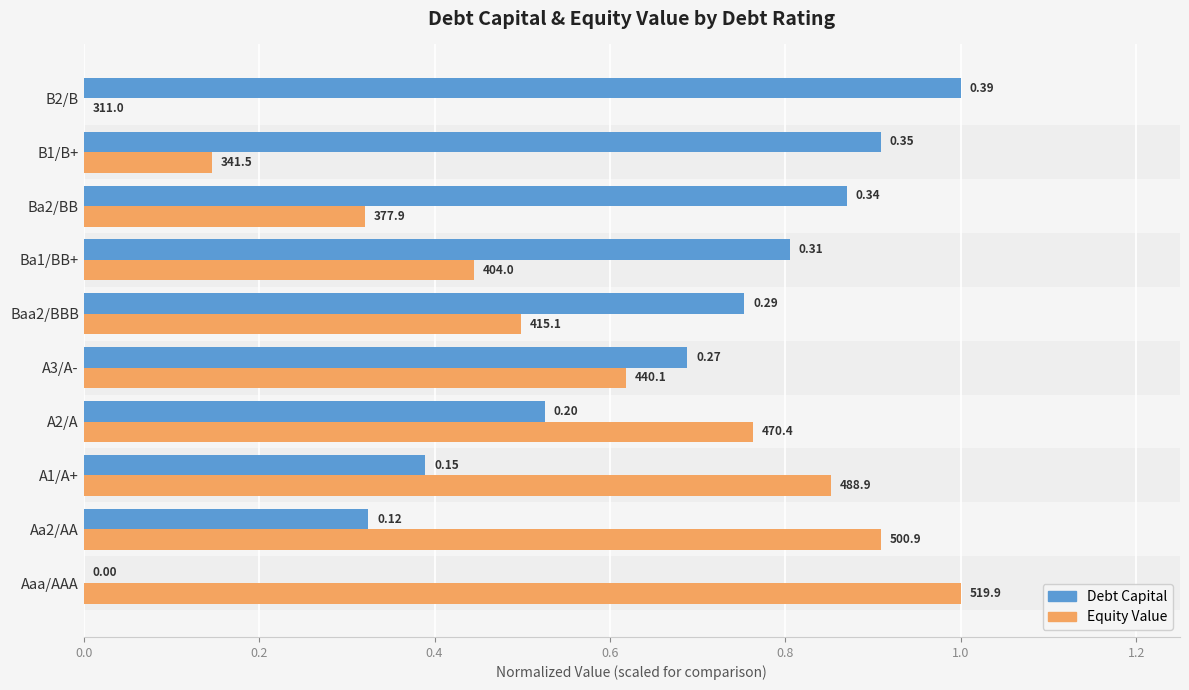

What are all the series names shown in the legend?

Debt Capital, Equity Value